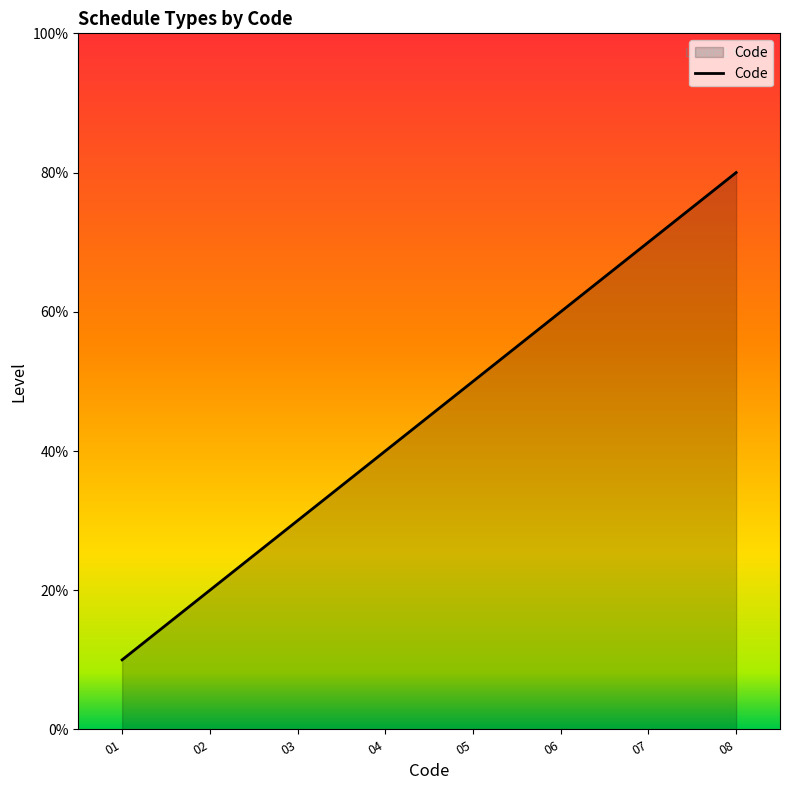

Rank the categories by value from lowest to highest.

01, 02, 03, 04, 05, 06, 07, 08